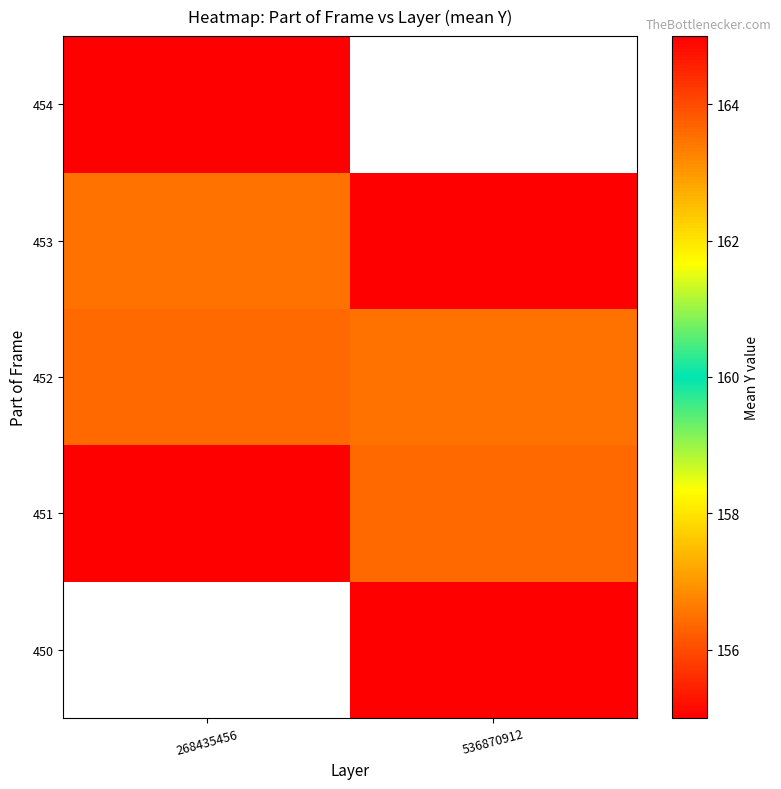

How many data points in 451 are above 156?

1